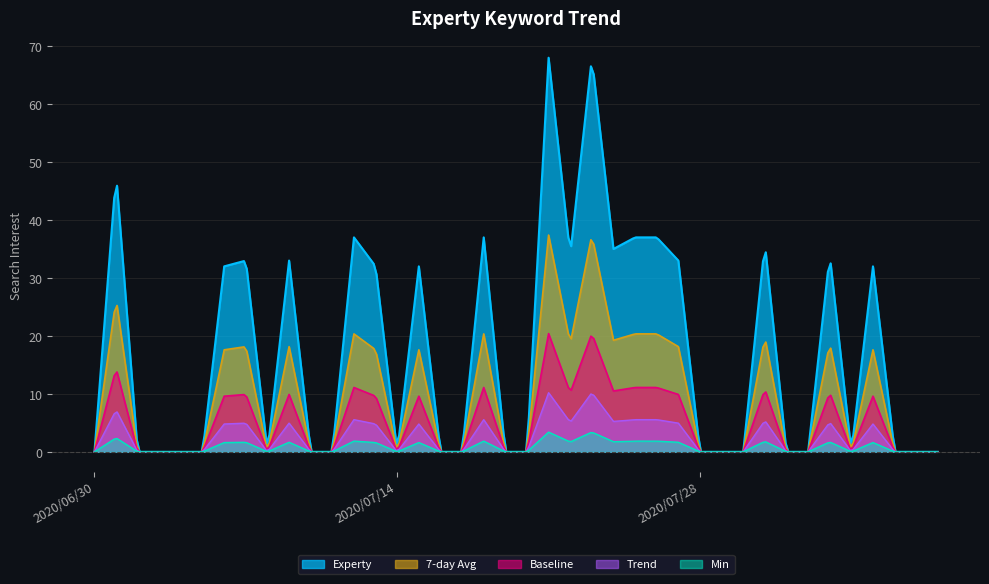

At which category does the chart reach its peak across all series?

2020/07/21